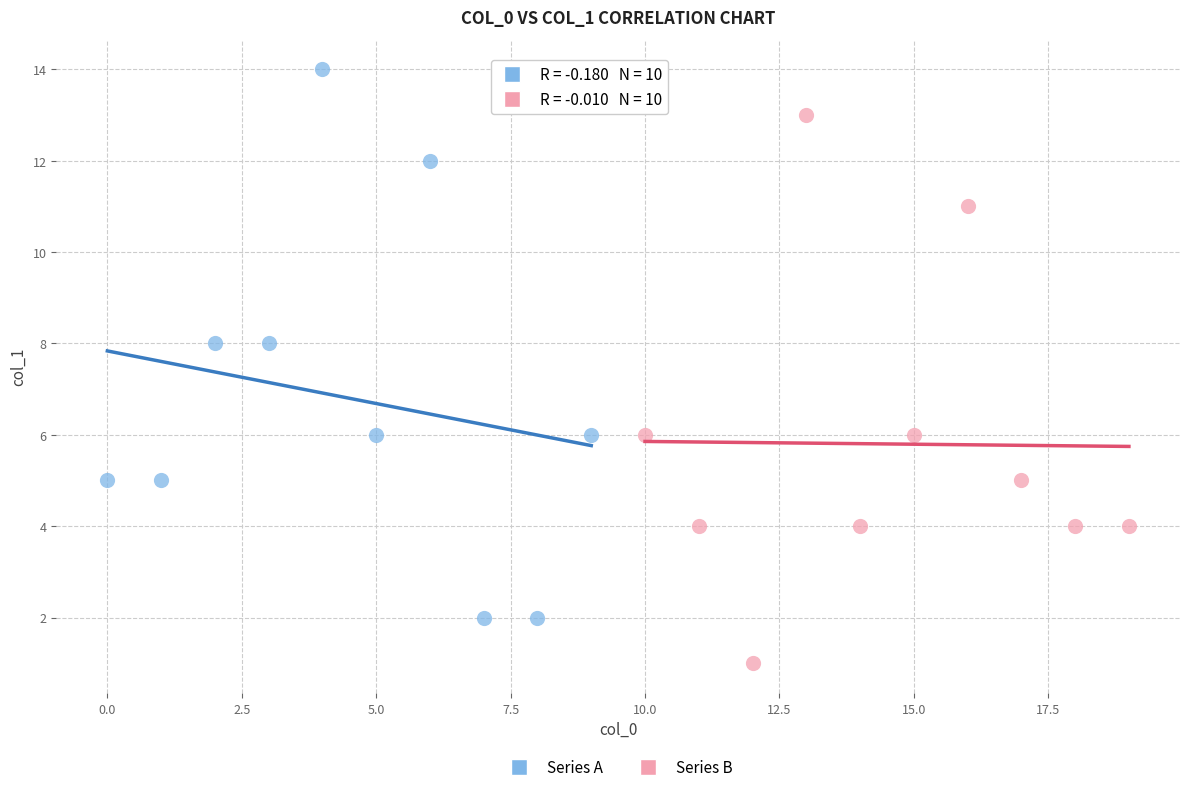

What are all the series names shown in the legend?

Series A, Series B